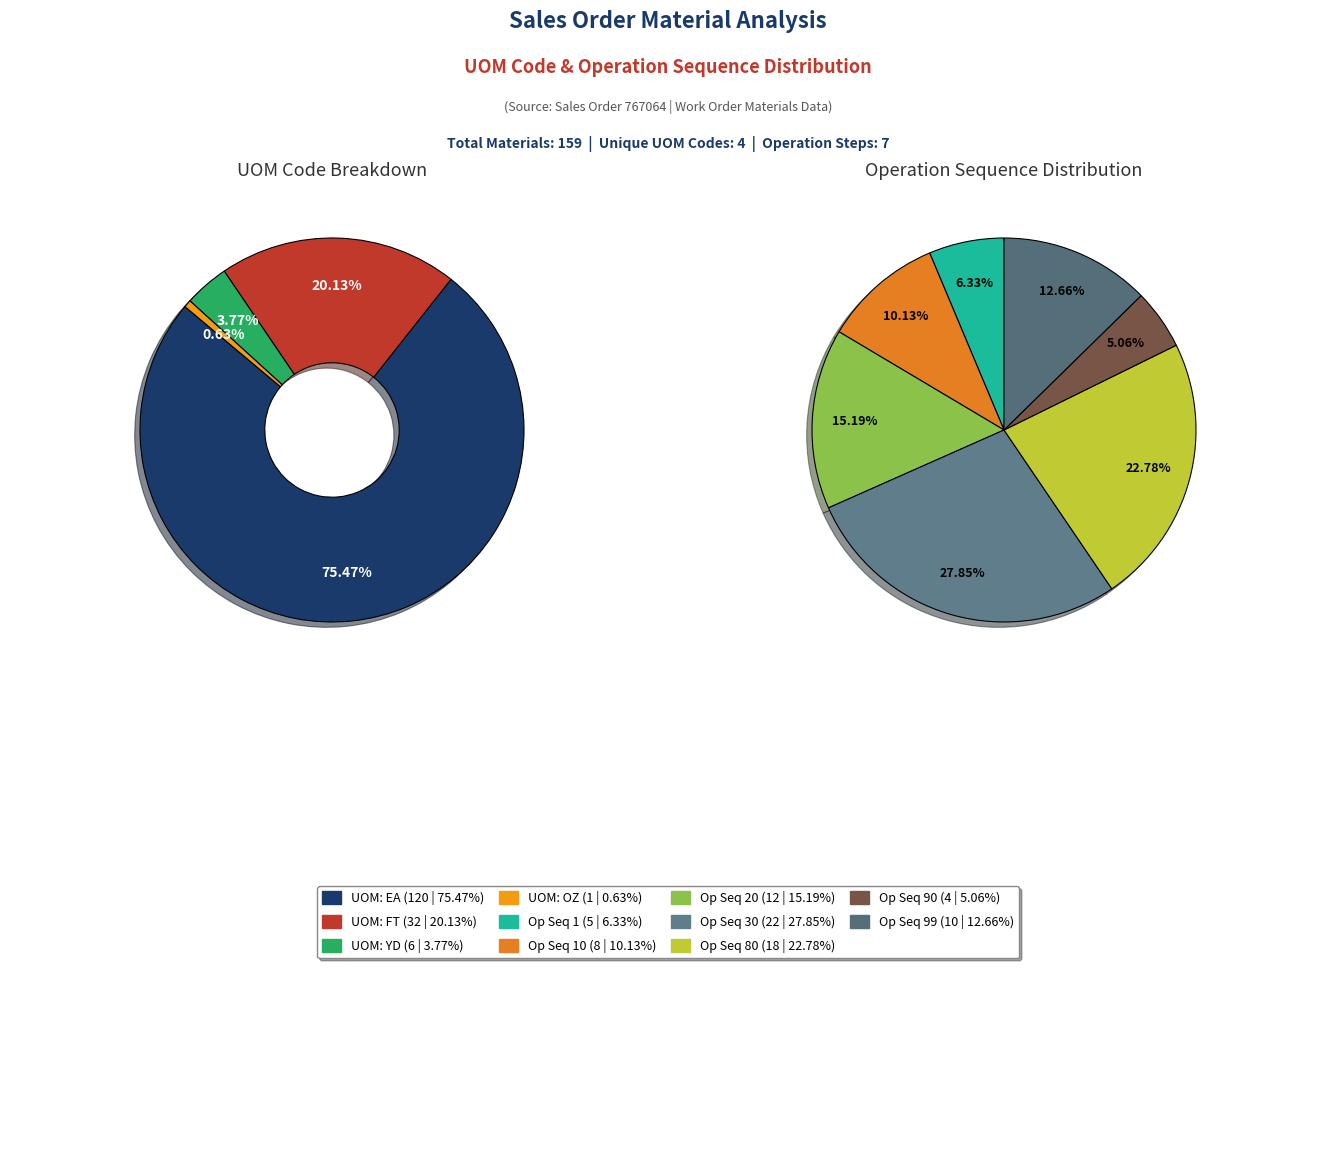

What is the total percentage of EA and FT?

95.6%